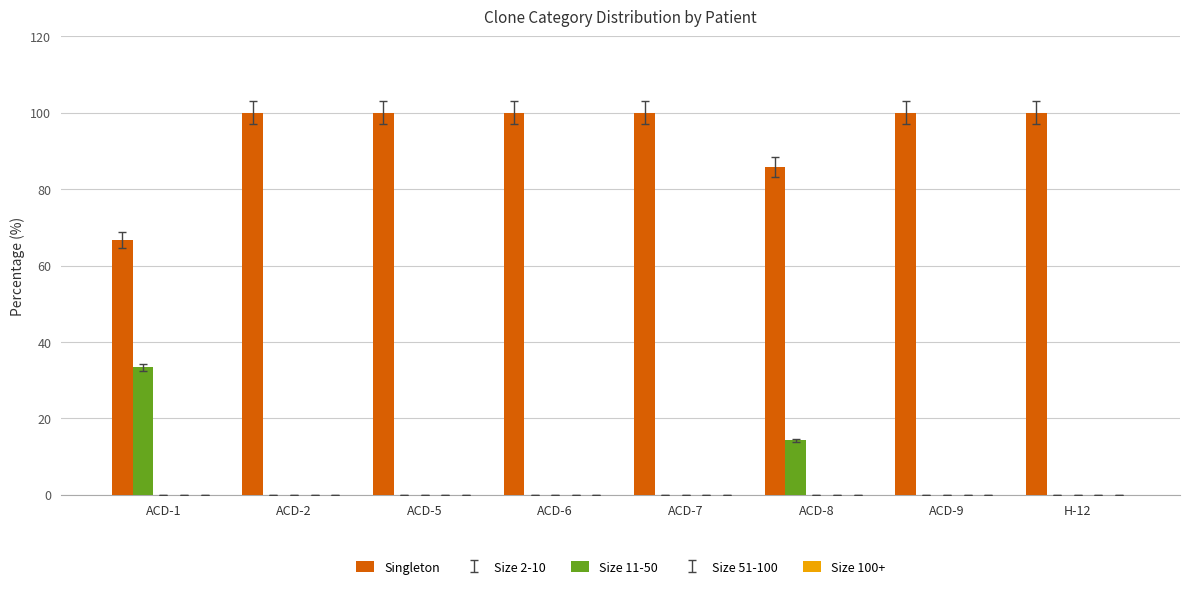

Does the chart contain stacked bars?

No